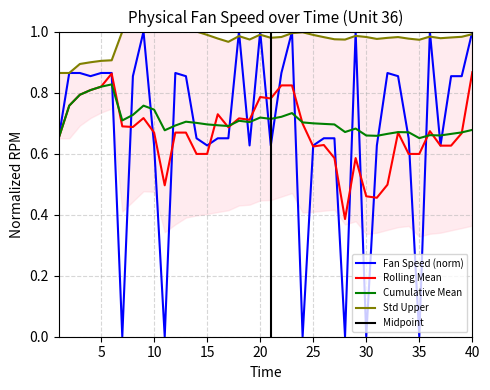

List the labels in order of value, largest first.

18, 20, 9, 29, 23, 36, 40, 12, 2, 5, 6, 22, 3, 32, 4, 33, 39, 8, 38, 13, 26, 17, 1, 27, 14, 16, 34, 15, 19, 37, 21, 25, 31, 10, 7, 30, 35, 11, 24, 28